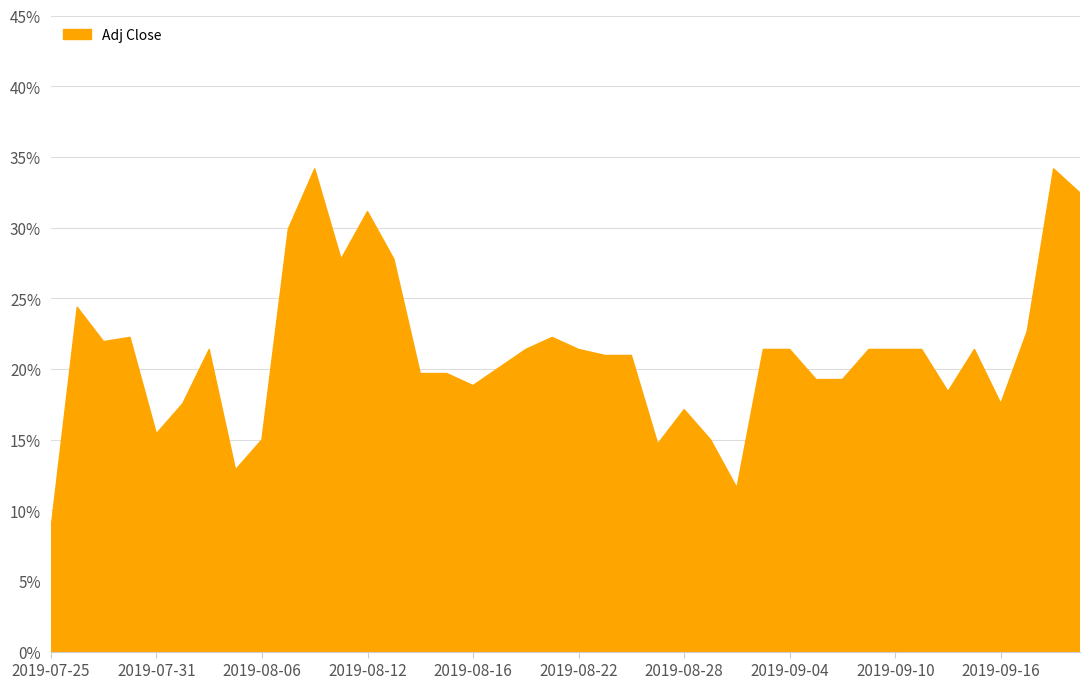

Where does the data first go above 24?

2019-07-26